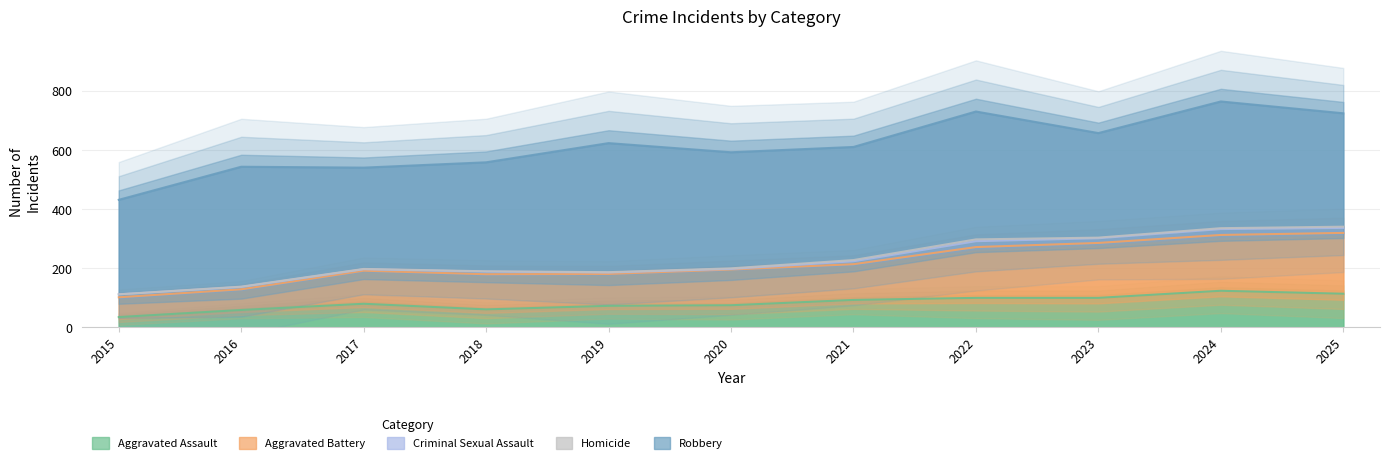

How many values in the Robbery series exceed 384?

5